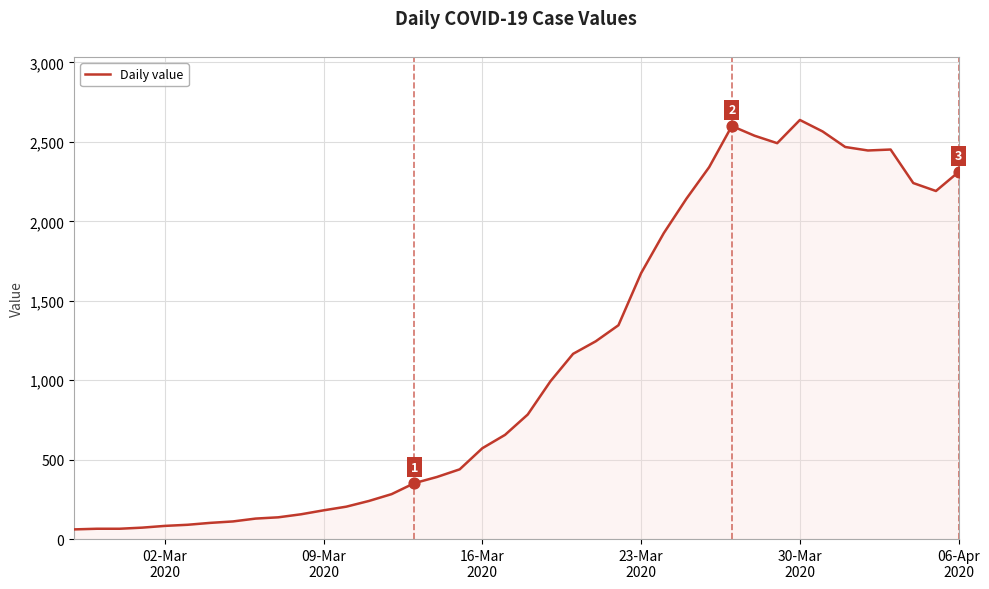

What is the maximum value shown in the chart?

2638